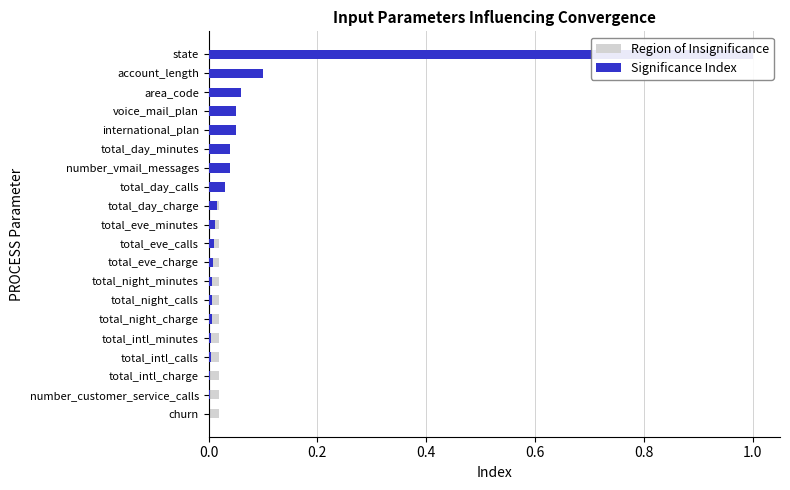

Is it true that Region of Insignificance equals 0.0 at total_day_calls?

False